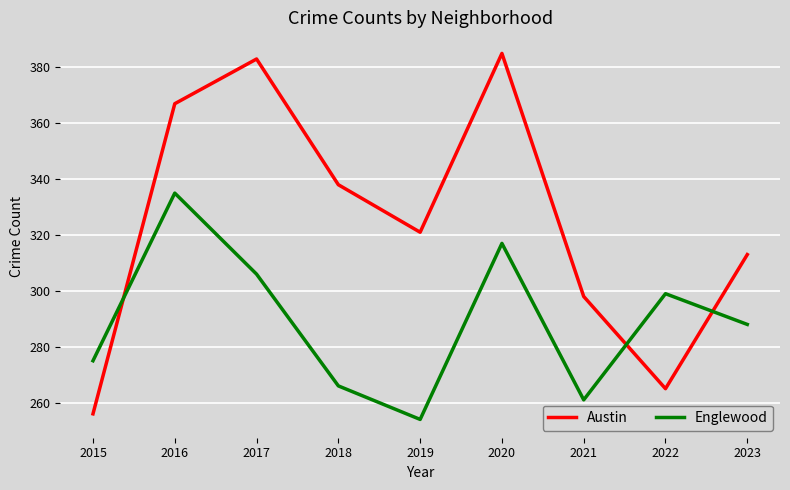

At 2017, list the series in order from largest to smallest.

Austin, Englewood